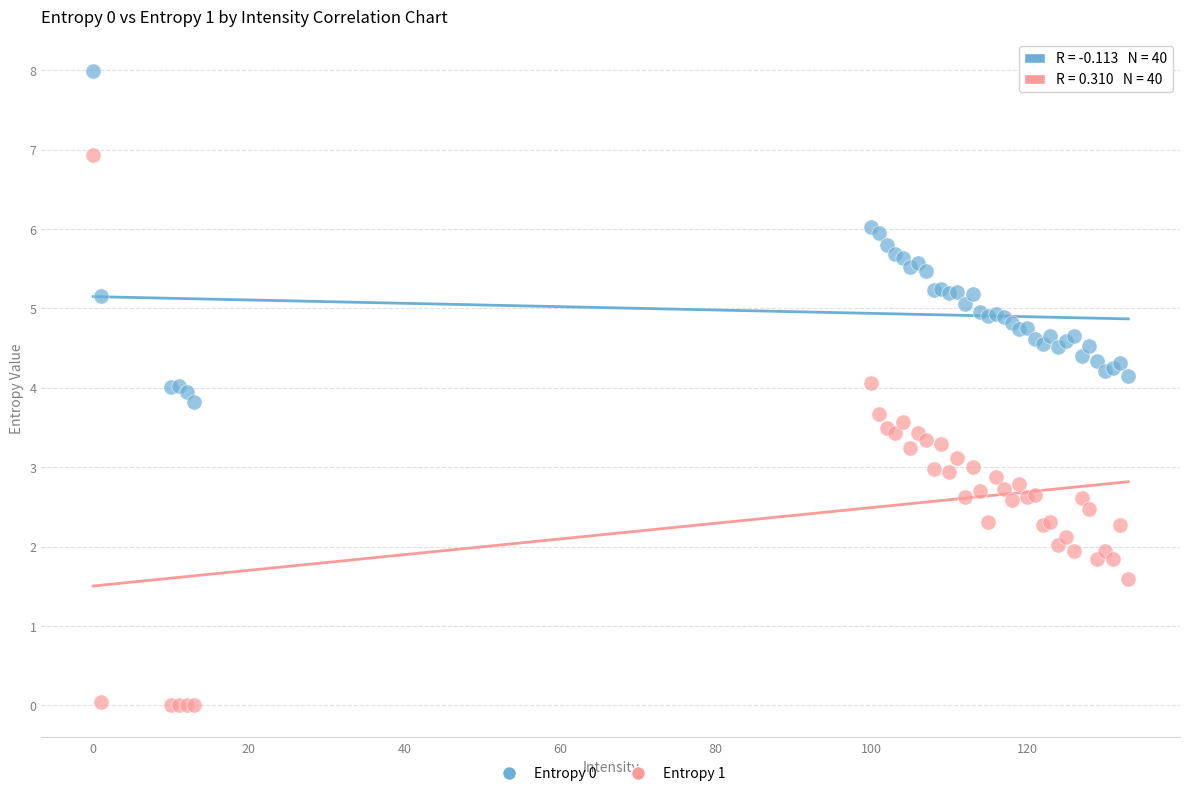

Which series contains the lowest Y value?

Entropy 1